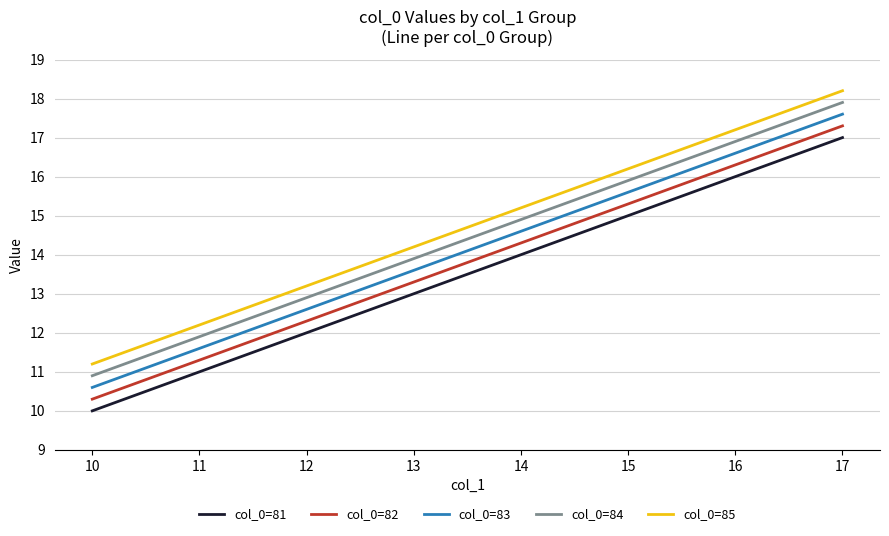

Which category has the highest value in the col_0=84 series?

17